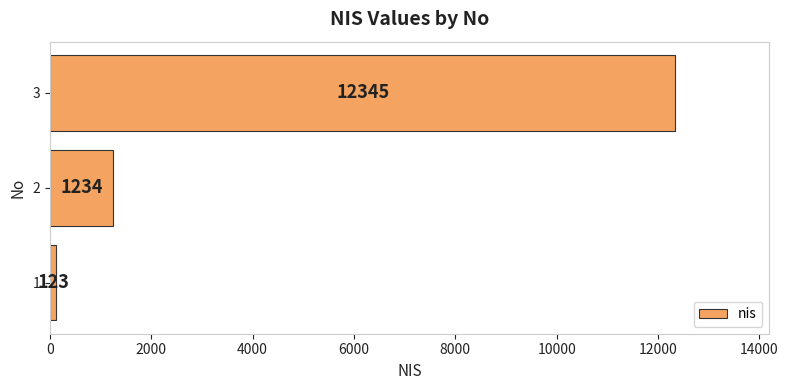

Rank the categories by value from highest to lowest.

3, 2, 1